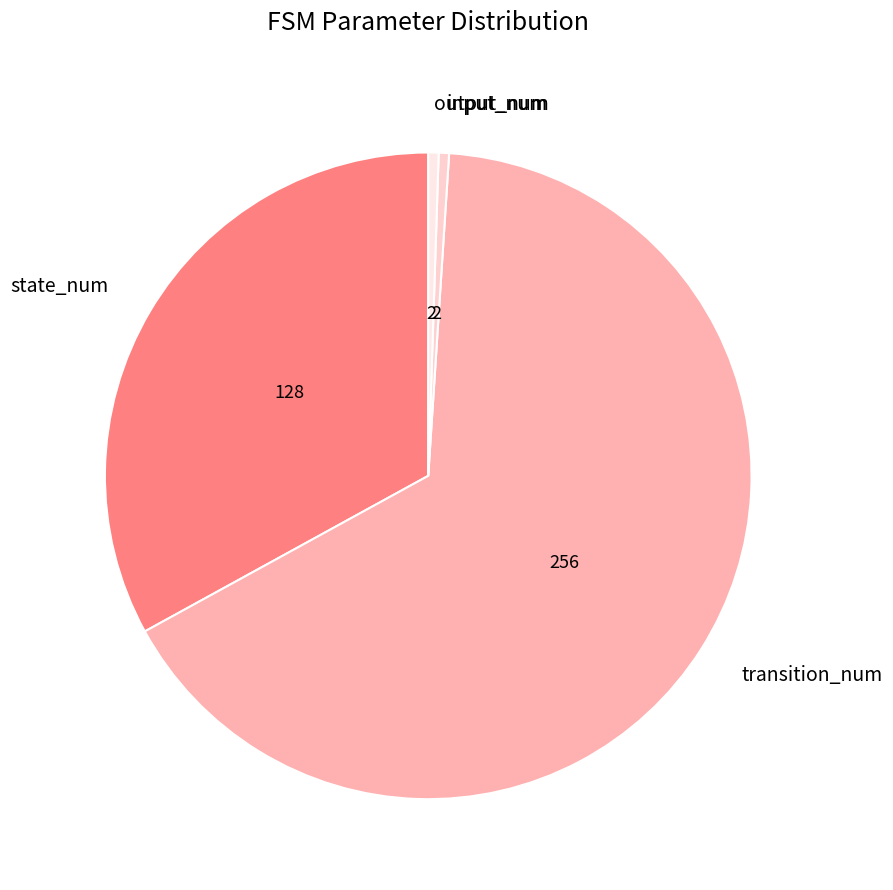

Between input_num and state_num, which is larger?

state_num